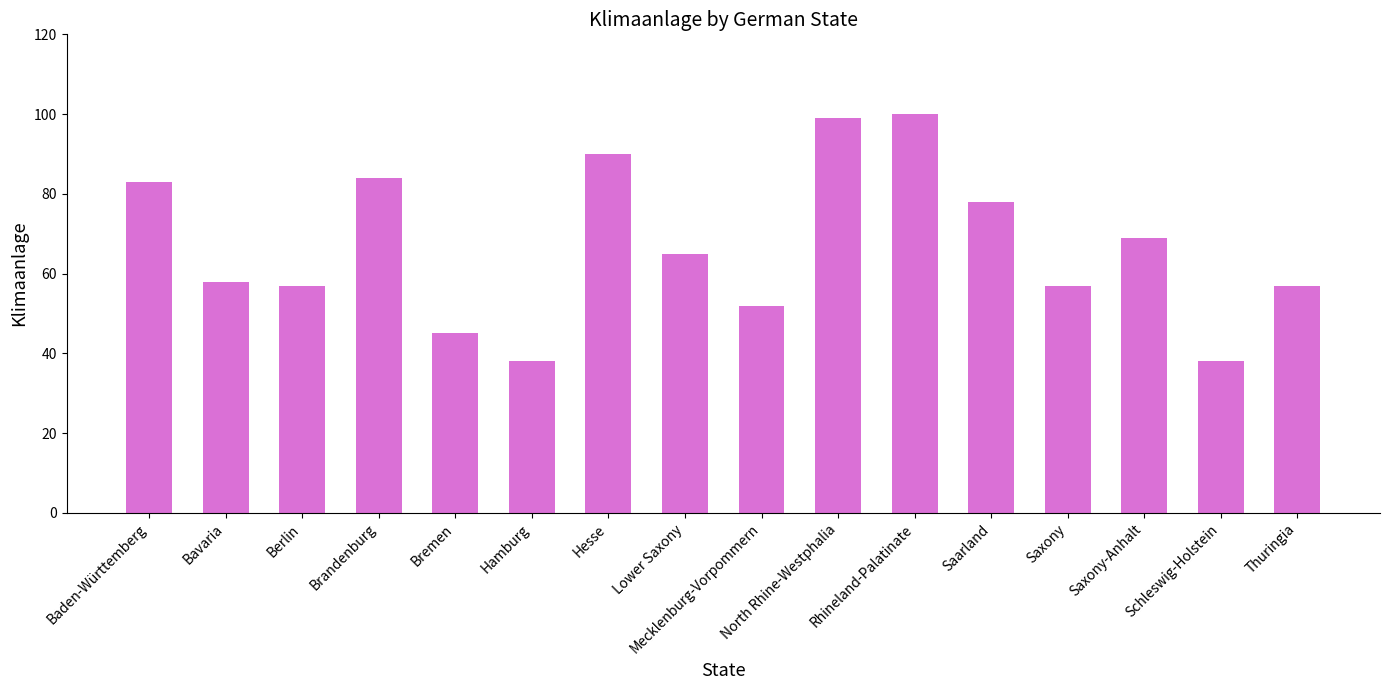

How many data points does each series have?

16